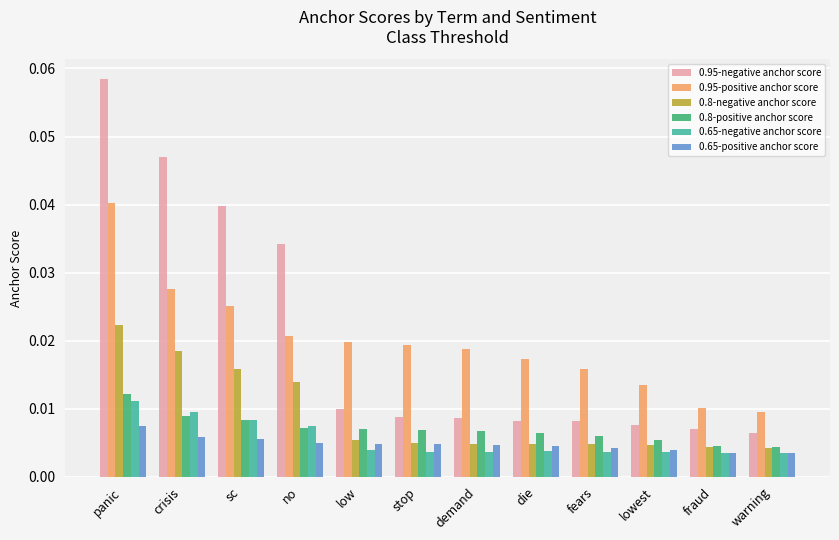

Which series has the largest total across all categories?

0.95-negative anchor score